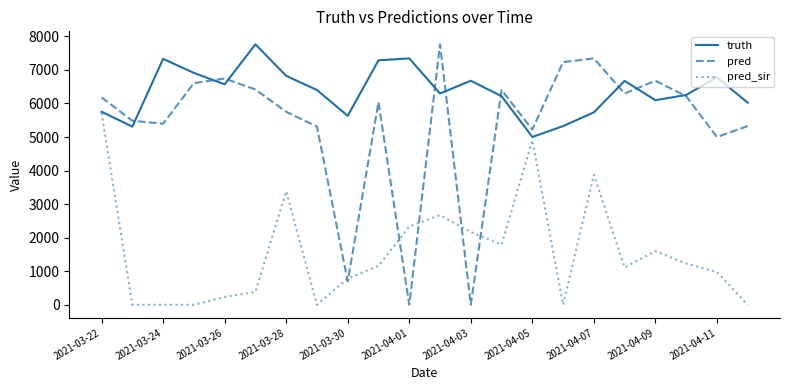

What is the maximum value shown in the chart?

7761.0